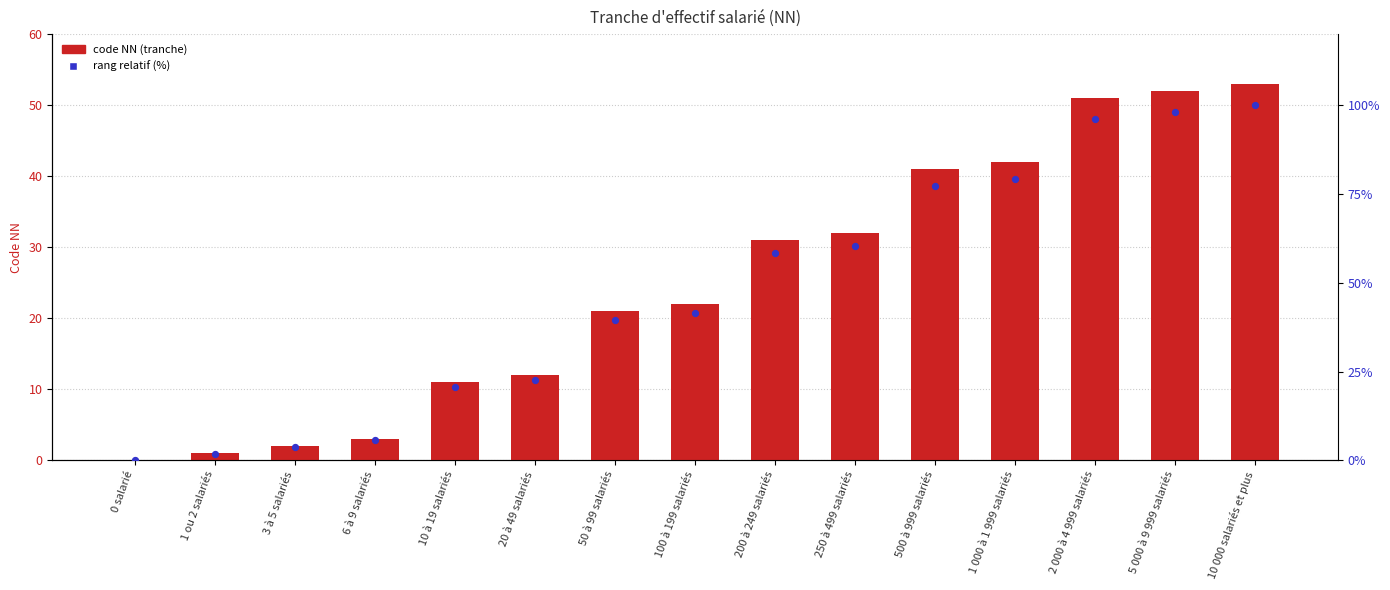

Is the value of NN (tranche code) at 20 à 49 salariés greater than the value of % relatif (rang) at 500 à 999 salariés?

No